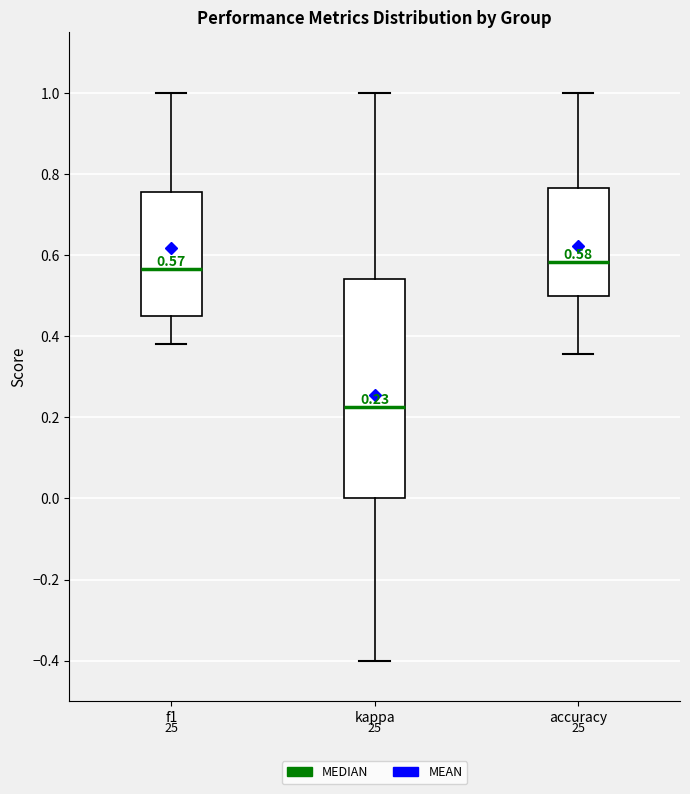

Comparing the boxes themselves (not the whiskers), which one is the tallest?

kappa